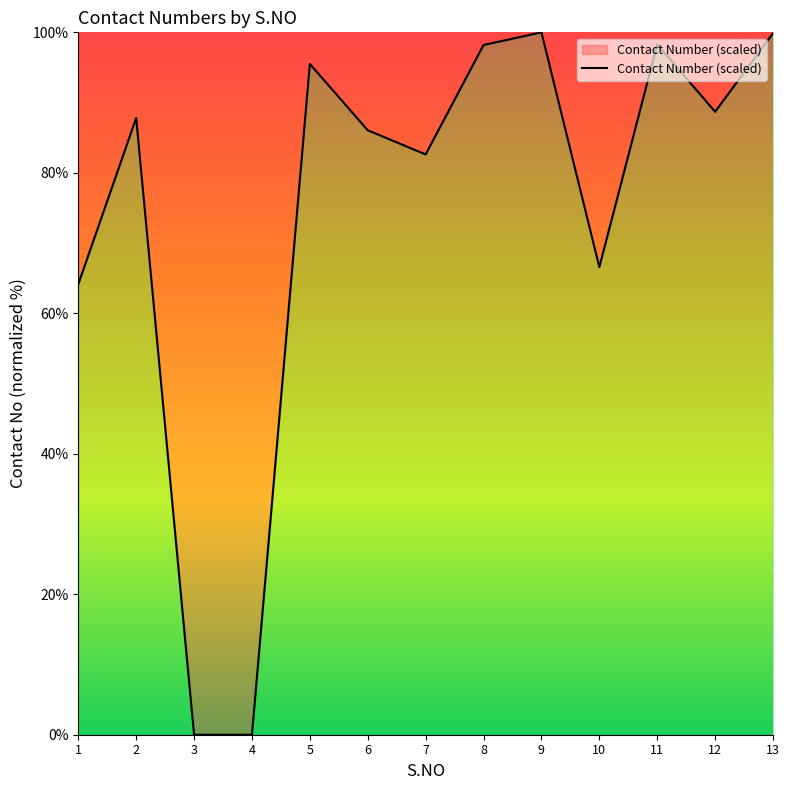

Approximately how many times larger is the value at 8 compared to 5?

1.0